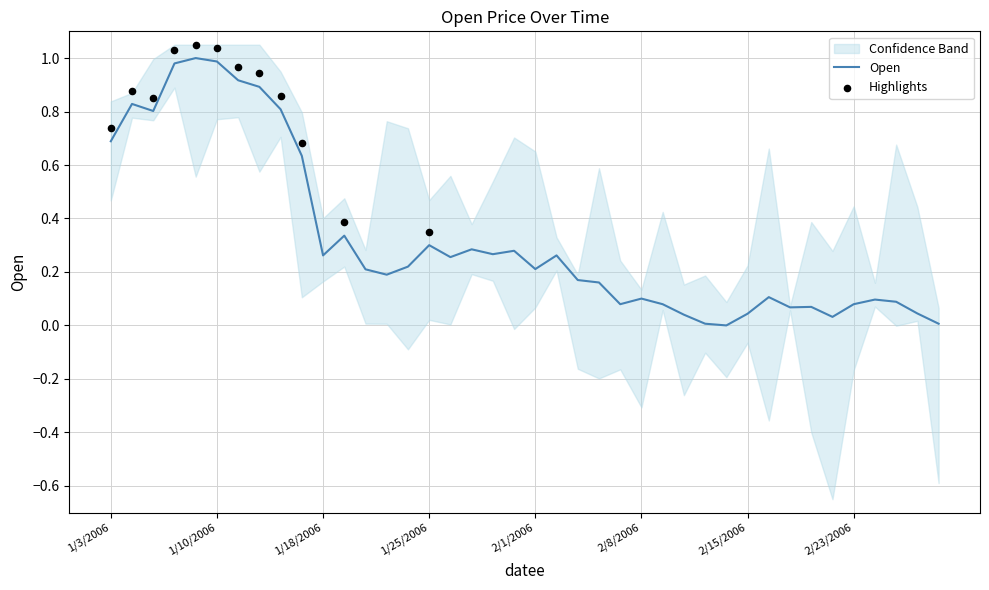

What is the change in value from 1/17/2006 to 2/2/2006?

-0.4